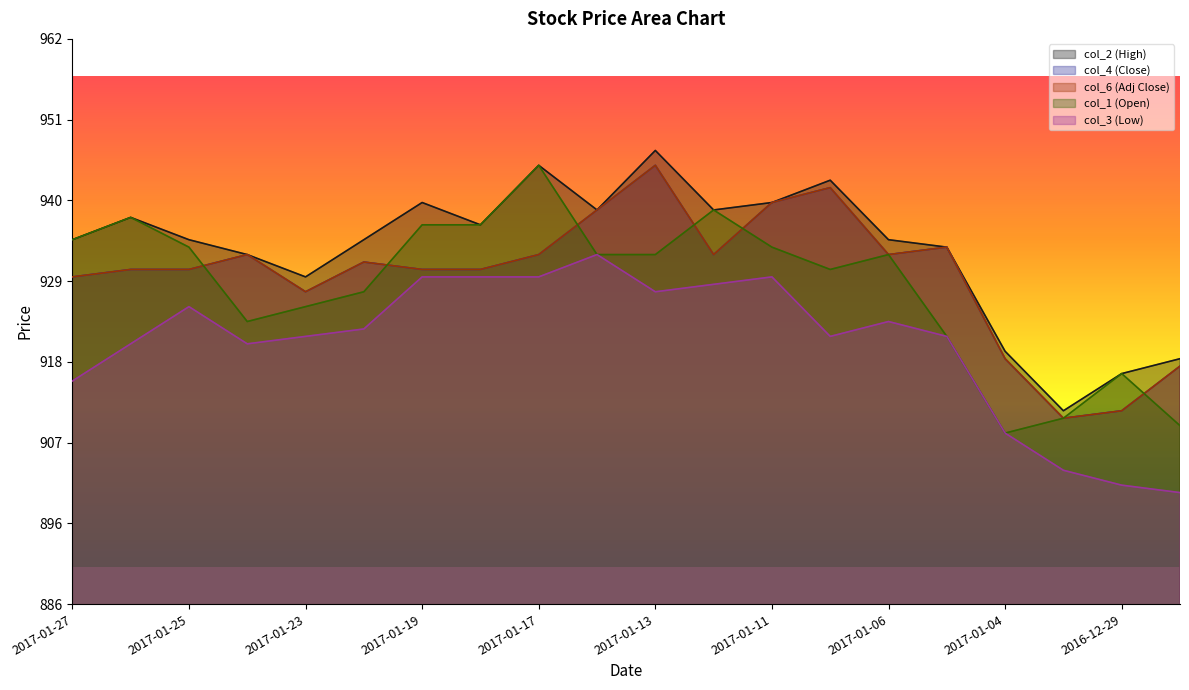

Reading right to left, extract all data points from this chart.

col_2 (High): 2016-12-28=919	2016-12-29=917	2016-12-30=912	2017-01-04=920	2017-01-05=934	2017-01-06=935	2017-01-10=943	2017-01-11=940	2017-01-12=939	2017-01-13=947	2017-01-16=939	2017-01-17=945	2017-01-18=937	2017-01-19=940	2017-01-20=935	2017-01-23=930	2017-01-24=933	2017-01-25=935	2017-01-26=938	2017-01-27=935
col_4 (Close): 2016-12-28=918	2016-12-29=912	2016-12-30=911	2017-01-04=919	2017-01-05=934	2017-01-06=933	2017-01-10=942	2017-01-11=940	2017-01-12=933	2017-01-13=945	2017-01-16=939	2017-01-17=933	2017-01-18=931	2017-01-19=931	2017-01-20=932	2017-01-23=928	2017-01-24=933	2017-01-25=931	2017-01-26=931	2017-01-27=930
col_6 (Adj Close): 2016-12-28=918	2016-12-29=912	2016-12-30=911	2017-01-04=919	2017-01-05=934	2017-01-06=933	2017-01-10=942	2017-01-11=940	2017-01-12=933	2017-01-13=945	2017-01-16=939	2017-01-17=933	2017-01-18=931	2017-01-19=931	2017-01-20=932	2017-01-23=928	2017-01-24=933	2017-01-25=931	2017-01-26=931	2017-01-27=930
col_1 (Open): 2016-12-28=910	2016-12-29=917	2016-12-30=911	2017-01-04=909	2017-01-05=922	2017-01-06=933	2017-01-10=931	2017-01-11=934	2017-01-12=939	2017-01-13=933	2017-01-16=933	2017-01-17=945	2017-01-18=937	2017-01-19=937	2017-01-20=928	2017-01-23=926	2017-01-24=924	2017-01-25=934	2017-01-26=938	2017-01-27=935
col_3 (Low): 2016-12-28=901	2016-12-29=902	2016-12-30=904	2017-01-04=909	2017-01-05=922	2017-01-06=924	2017-01-10=922	2017-01-11=930	2017-01-12=929	2017-01-13=928	2017-01-16=933	2017-01-17=930	2017-01-18=930	2017-01-19=930	2017-01-20=923	2017-01-23=922	2017-01-24=921	2017-01-25=926	2017-01-26=921	2017-01-27=916